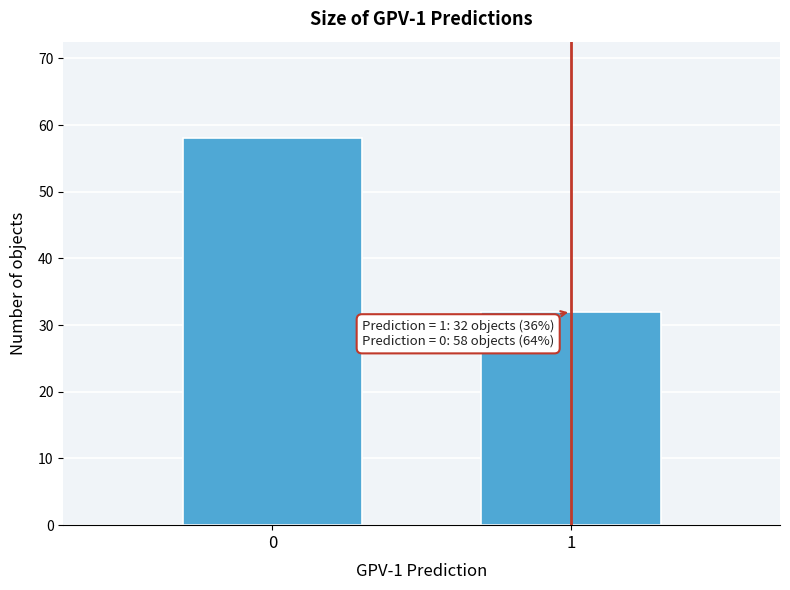

Reading right to left, extract all data points from this chart.

1=32	0=58